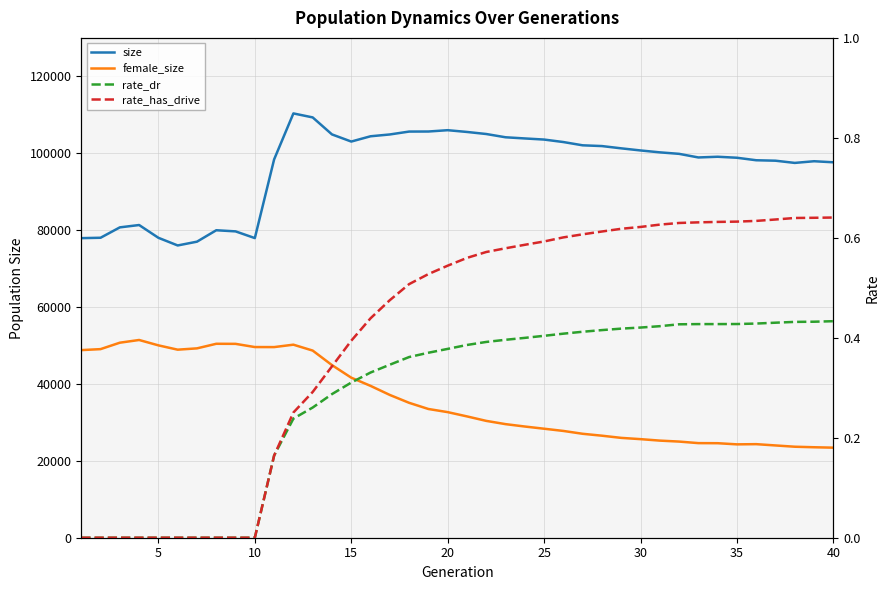

True or false: rate_dr and size intersect in this chart.

False